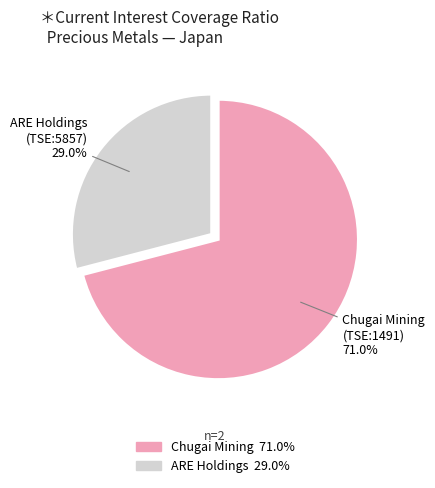

Does any single category account for the majority?

Yes